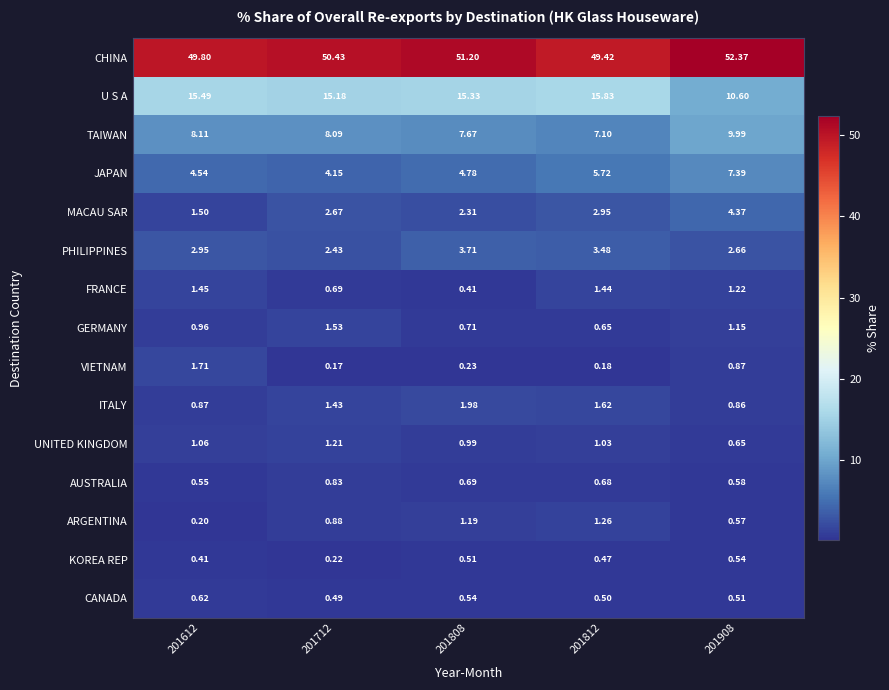

Which series has the widest spread of values?

U S A